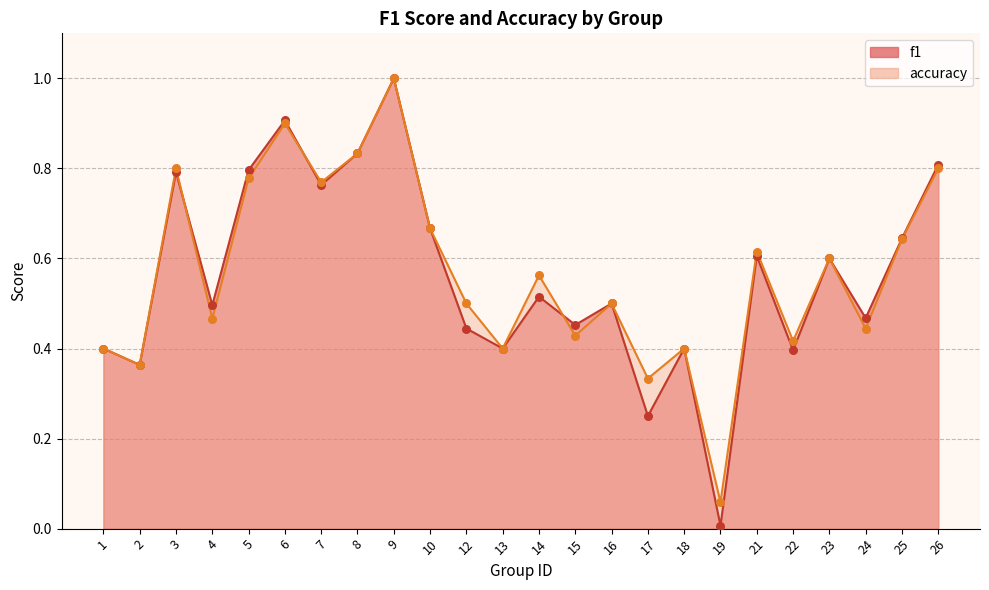

What are all the series names shown in the legend?

f1, accuracy